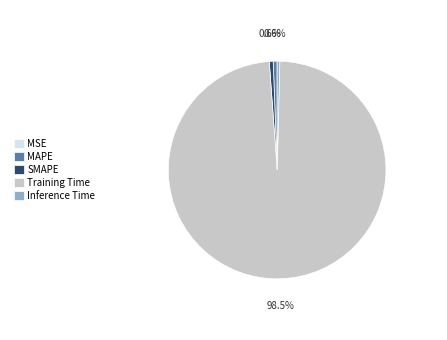

Does any single category account for the majority?

Yes